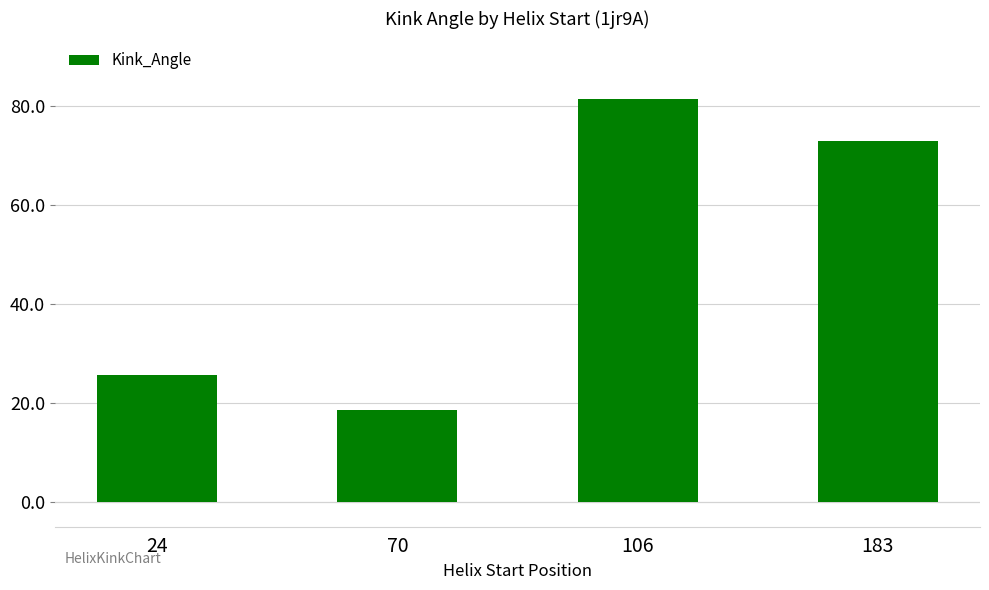

List the labels in order of value, largest first.

106, 183, 24, 70